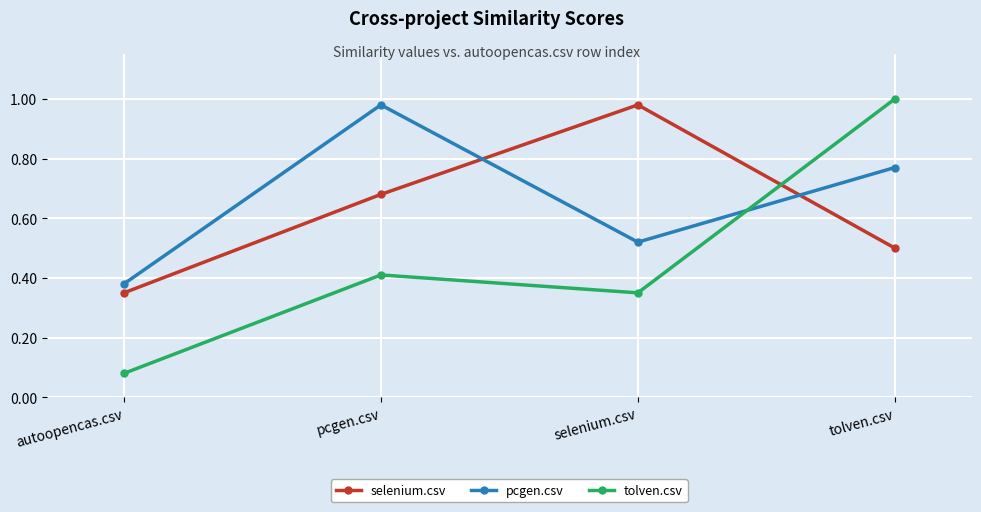

Which category has the lowest value in the selenium.csv series?

autoopencas.csv